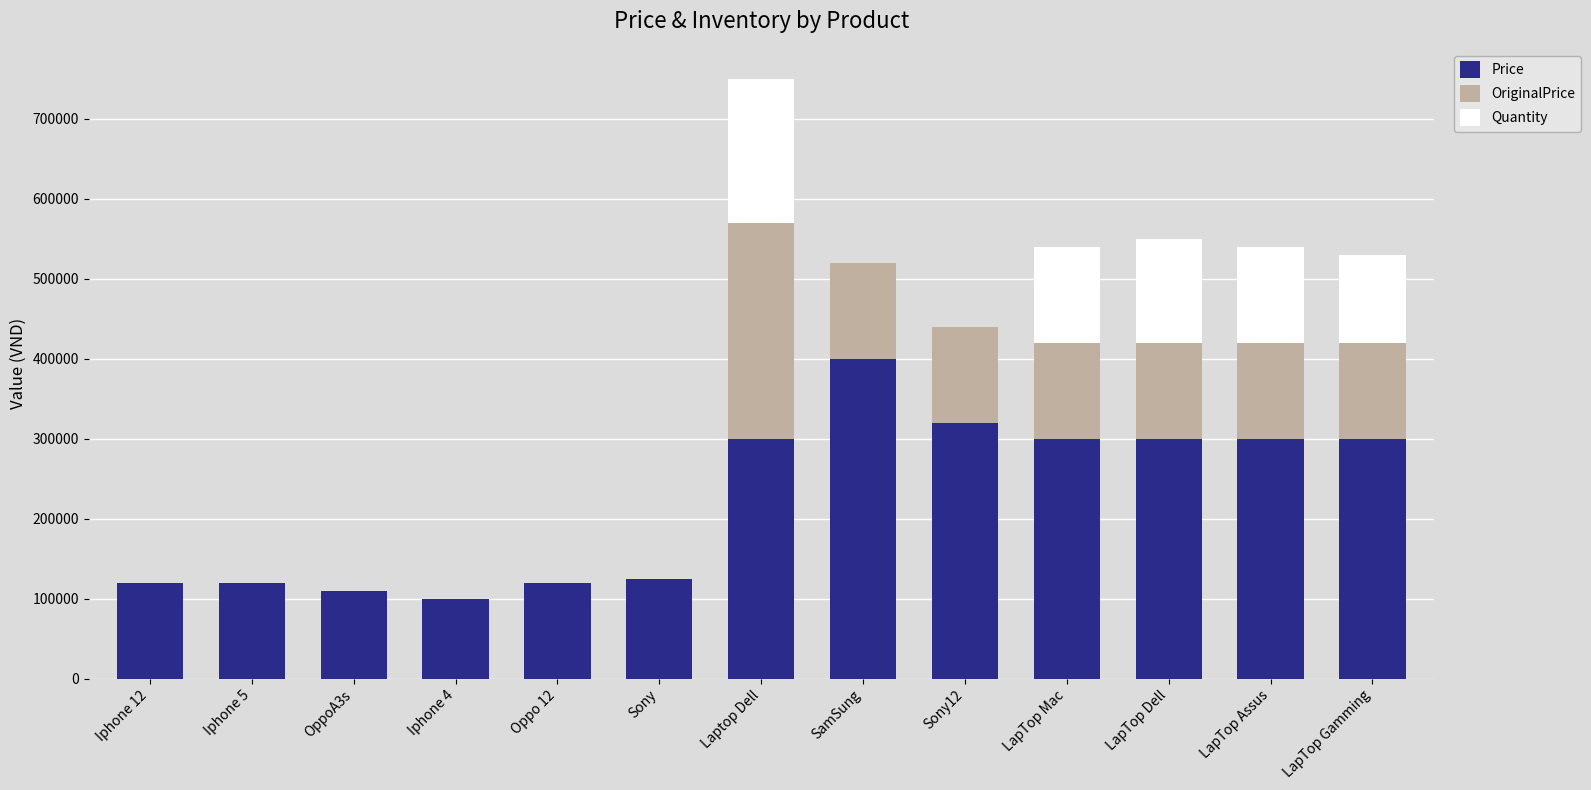

What is the total value across all series at LapTop Gamming?

530000